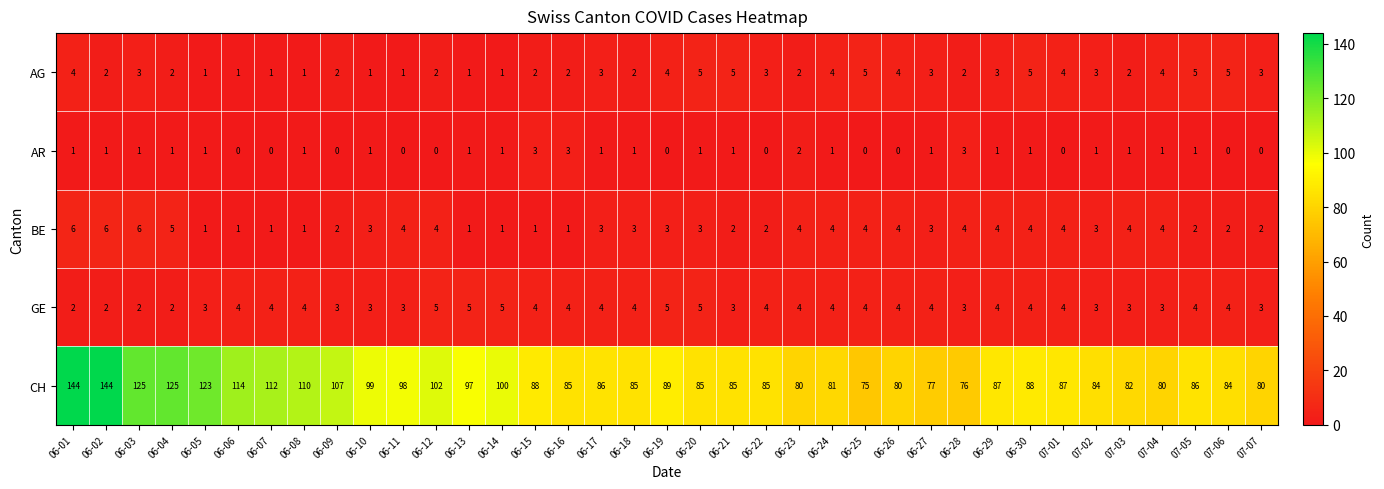

Which series has the widest spread of values?

CH